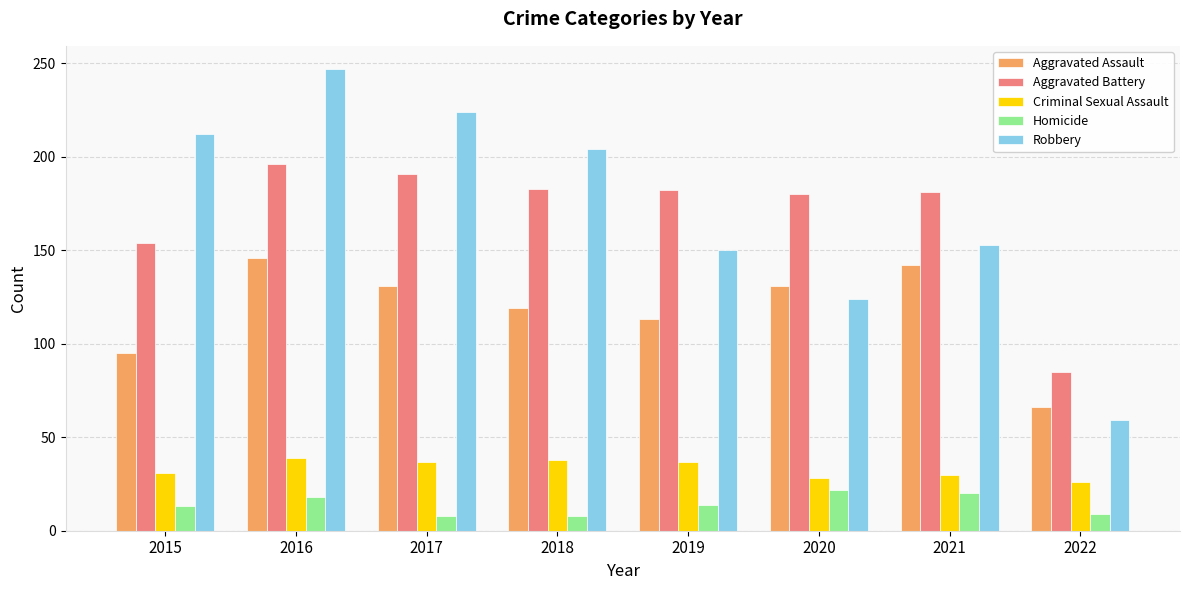

How many groups of bars are there?

8